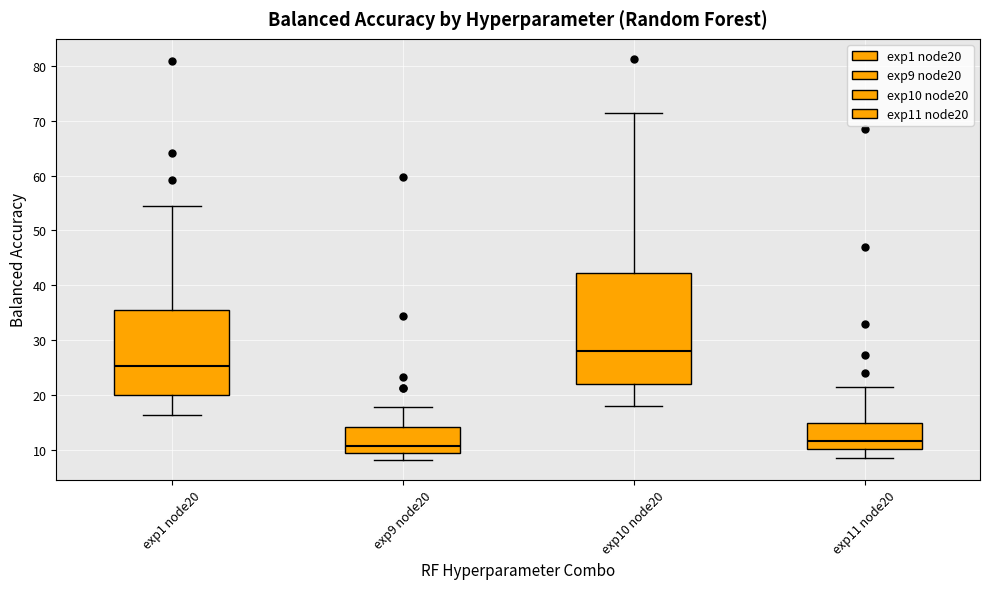

Comparing the boxes themselves (not the whiskers), which one is the tallest?

exp10 node20